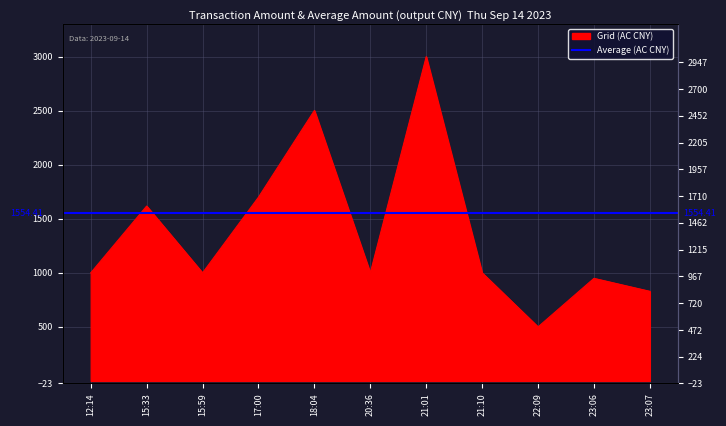

Reading right to left, list all the values displayed in this chart.

829.0	949.0	500.0	1000.0	3000.0	1000.0	2502.5	1700.0	1000.0	1618.0	1000.0